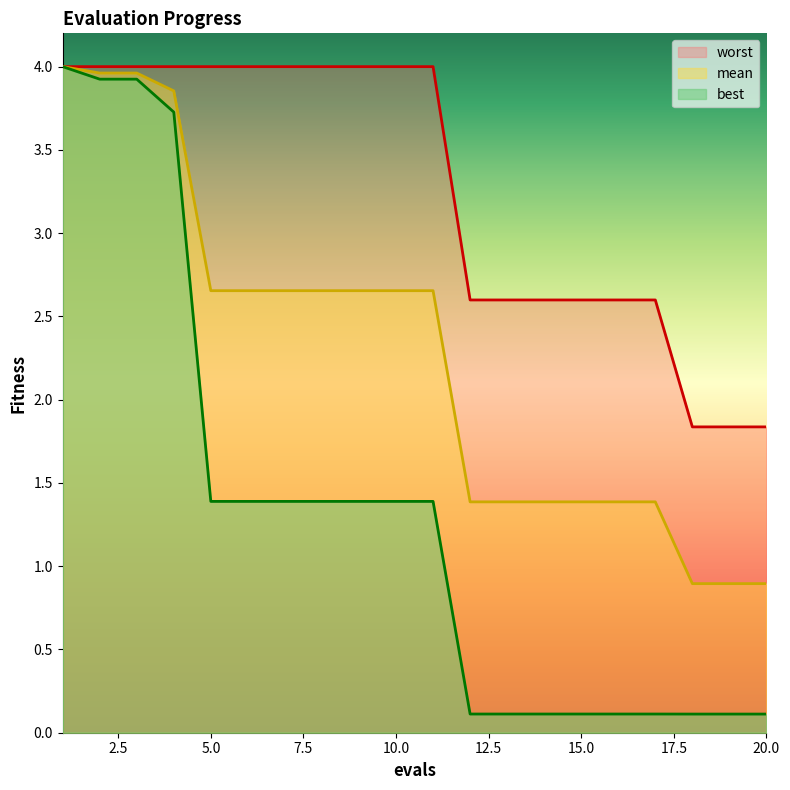

True or false: mean and best cross at least once.

False